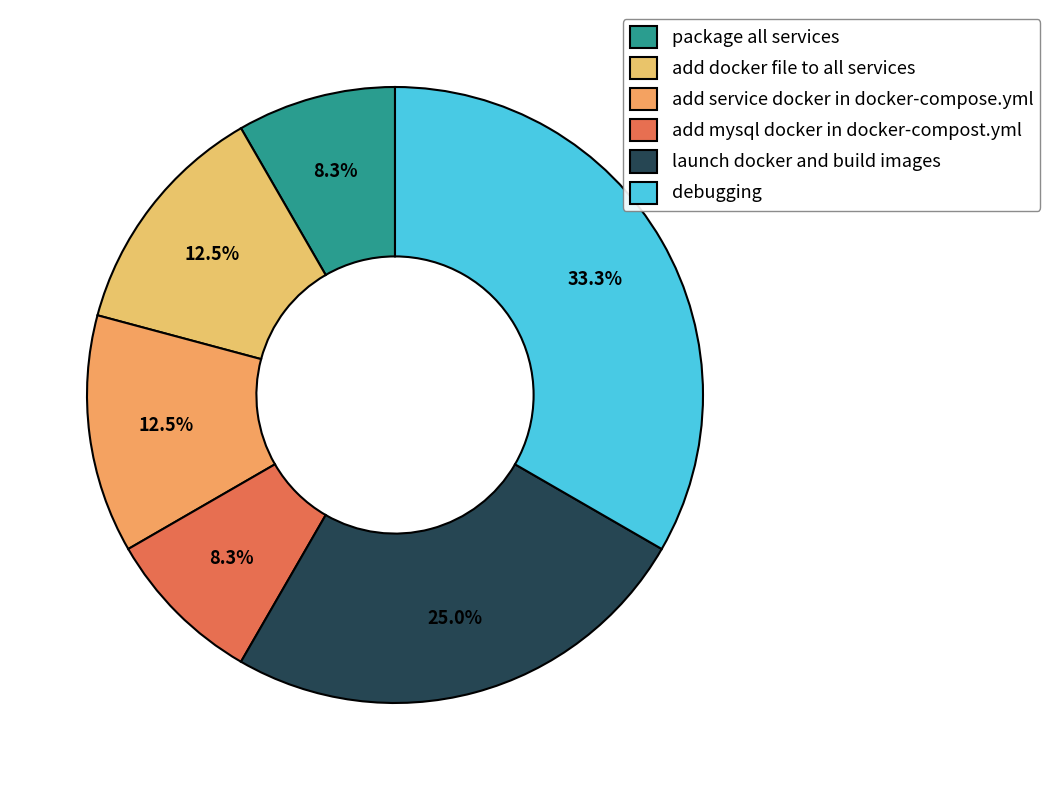

Which slice is the largest?

debugging